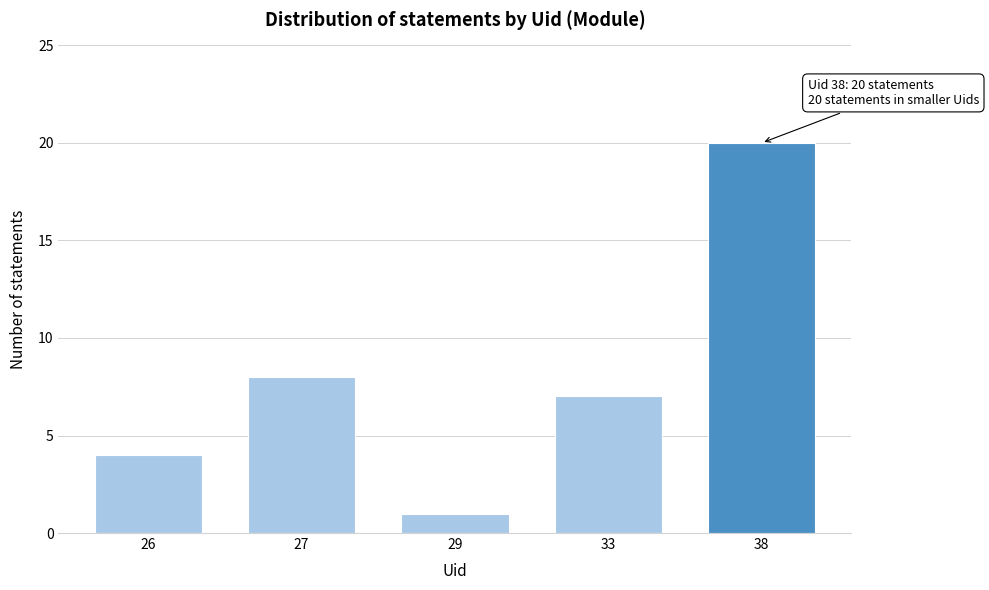

Reading left to right, transcribe all the data shown in this chart.

26=4	27=8	29=1	33=7	38=20